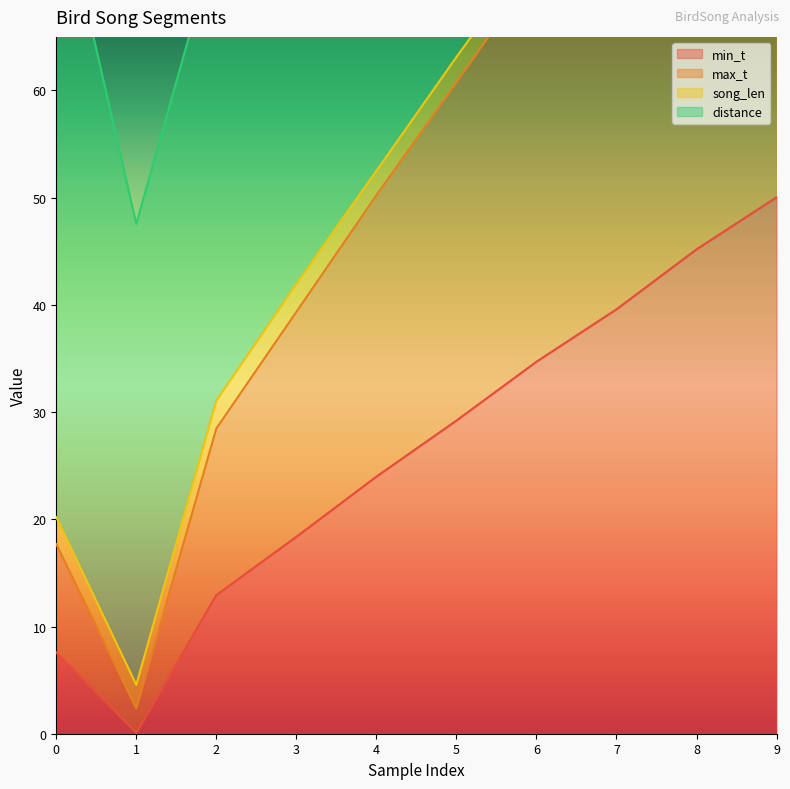

Which has a higher value, 5 or 6?

6